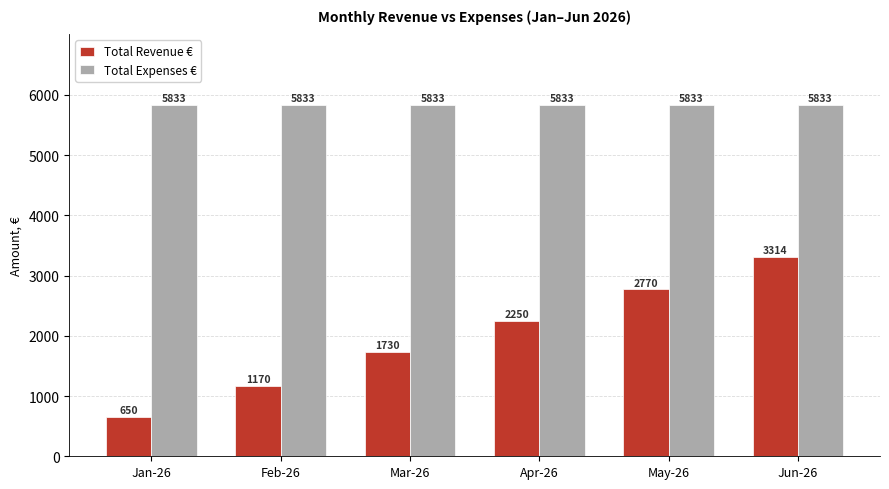

What is the sum of the Total Revenue € values at Apr-26 and Mar-26?

3979.4